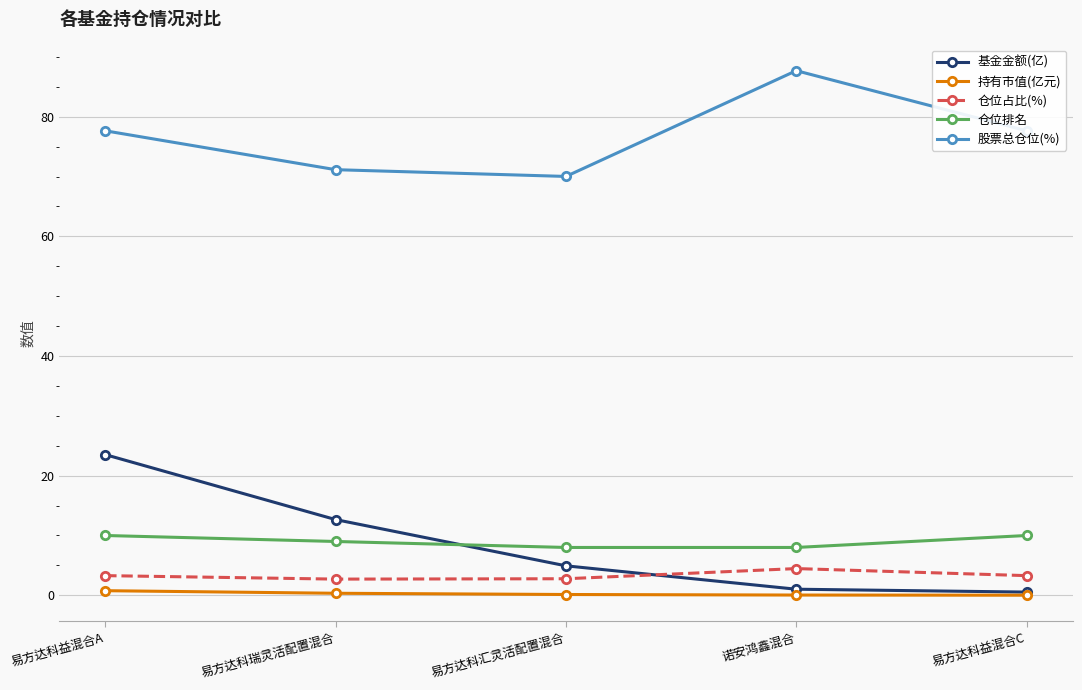

What is the sum of the 股票总仓位(%) values at 易方达科益混合C and 诺安鸿鑫混合?

165.4